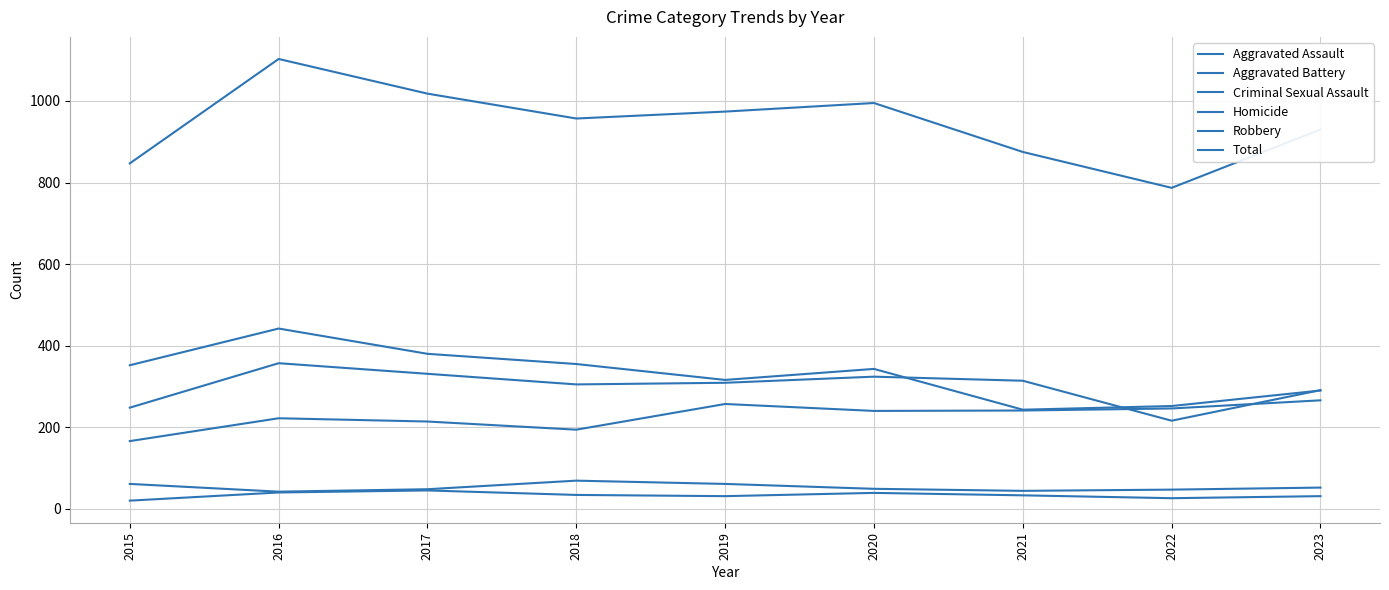

True or false: Aggravated Battery and Criminal Sexual Assault cross at least once.

False